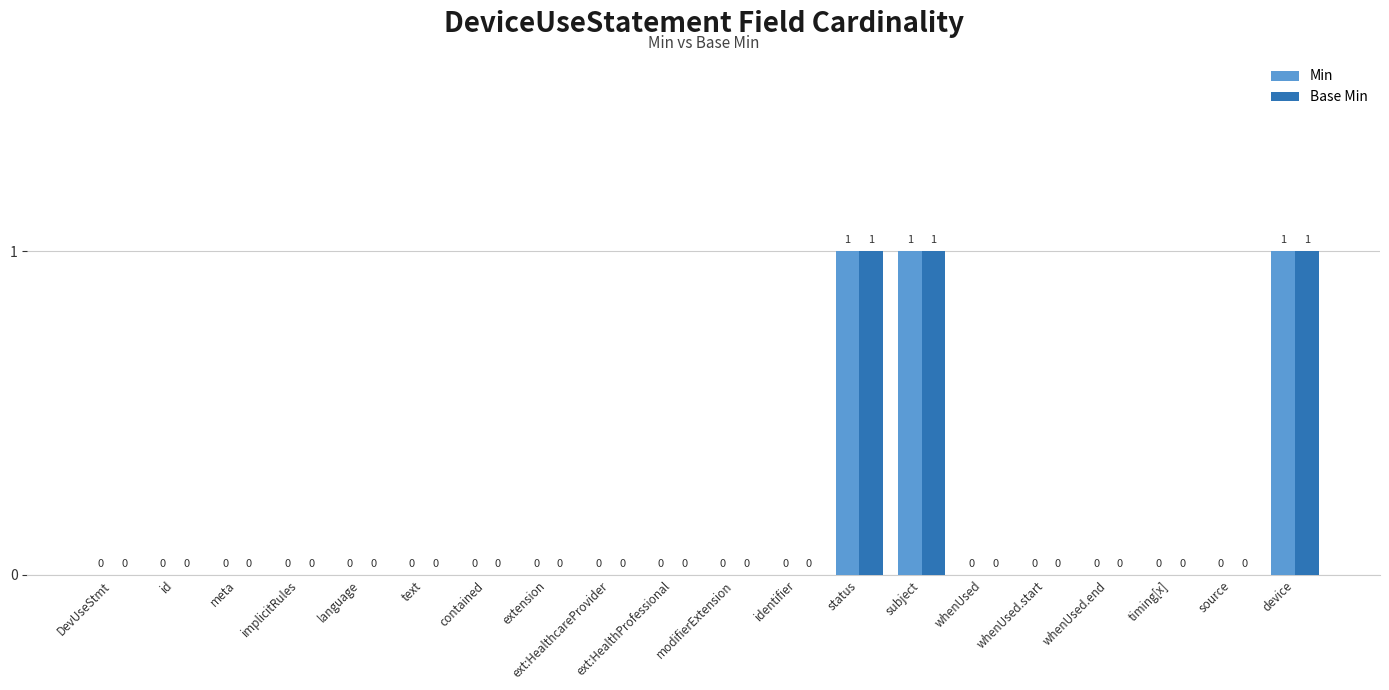

What is the sum of all Min values?

3